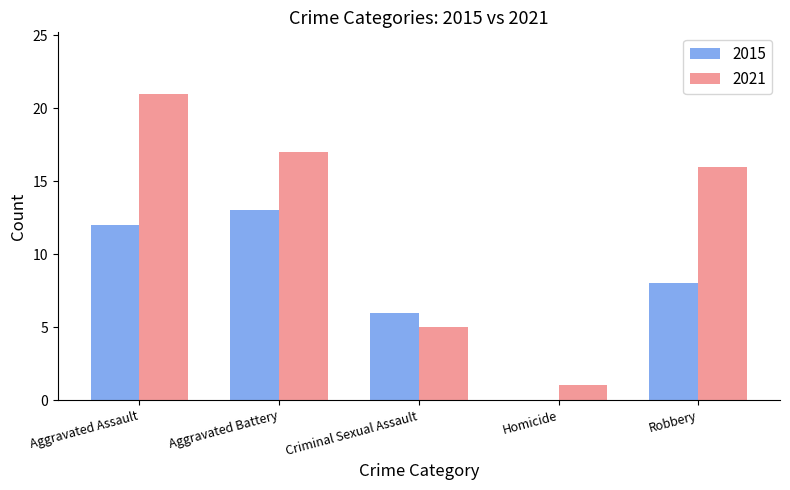

Is it true that 2021 equals 1 at Homicide?

True